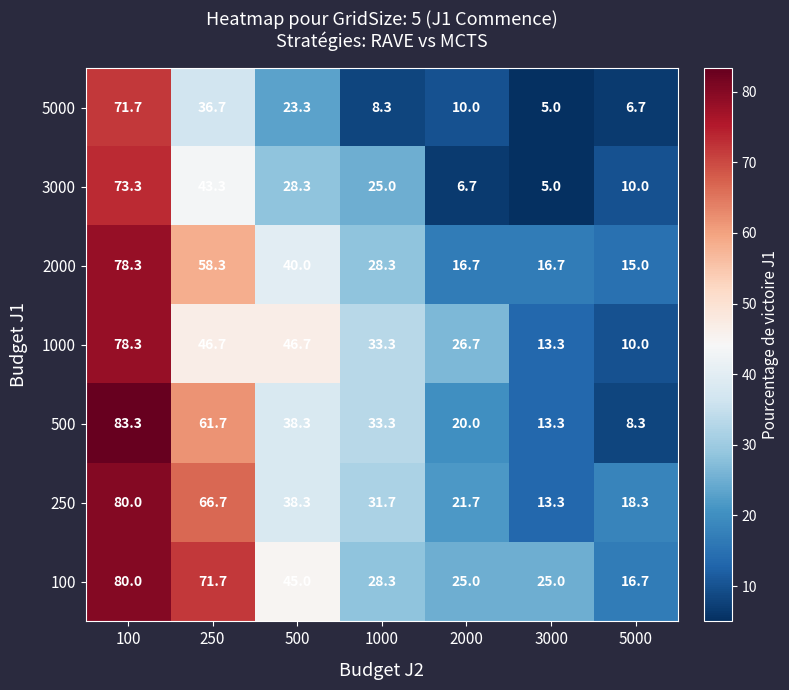

What is the difference between the highest and lowest values at 5000?

11.6